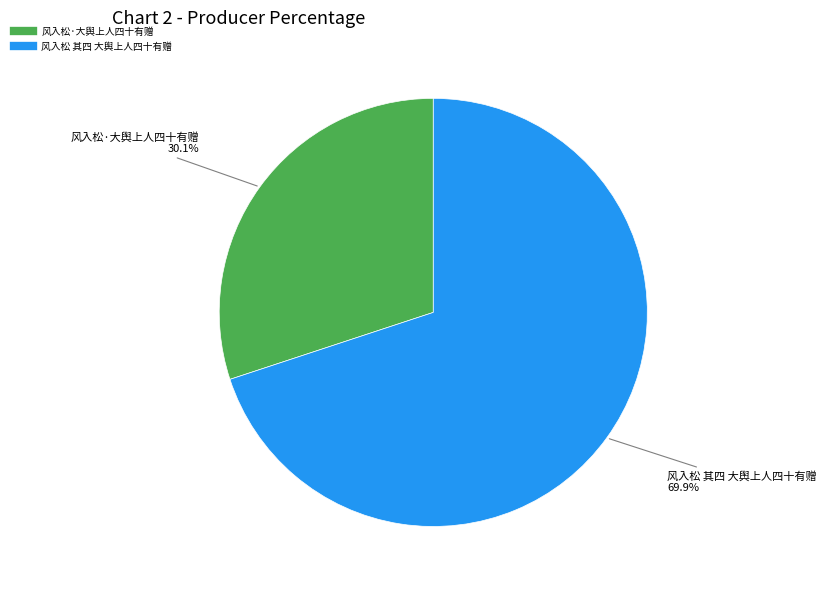

To the nearest percent, what is the difference between the largest and smallest slice percentages?

40%